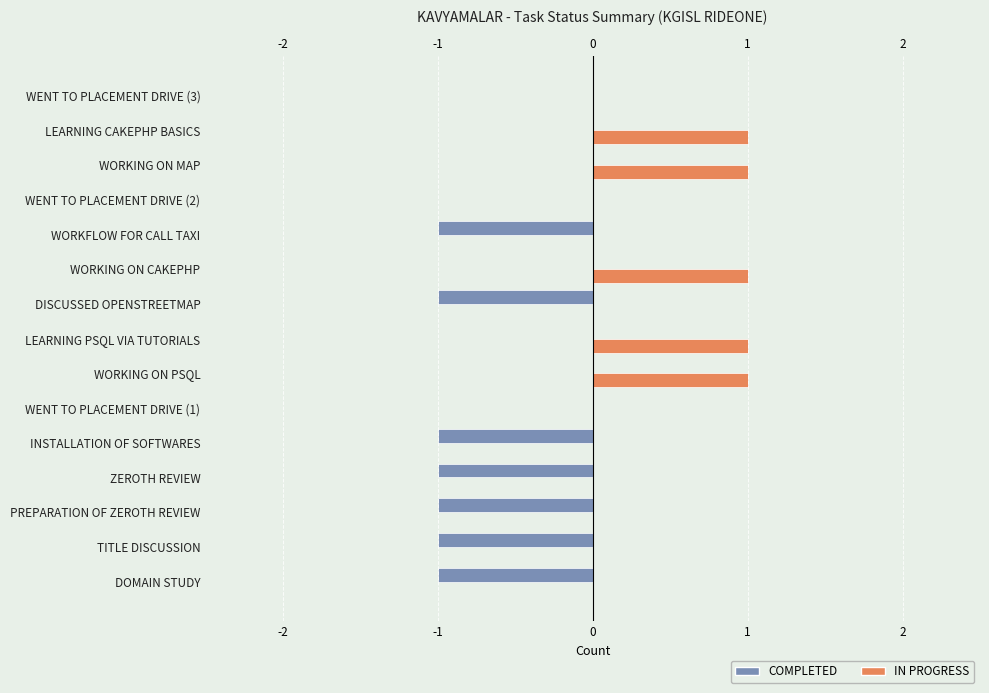

What is the difference between the second highest and minimum values in the COMPLETED series?

1